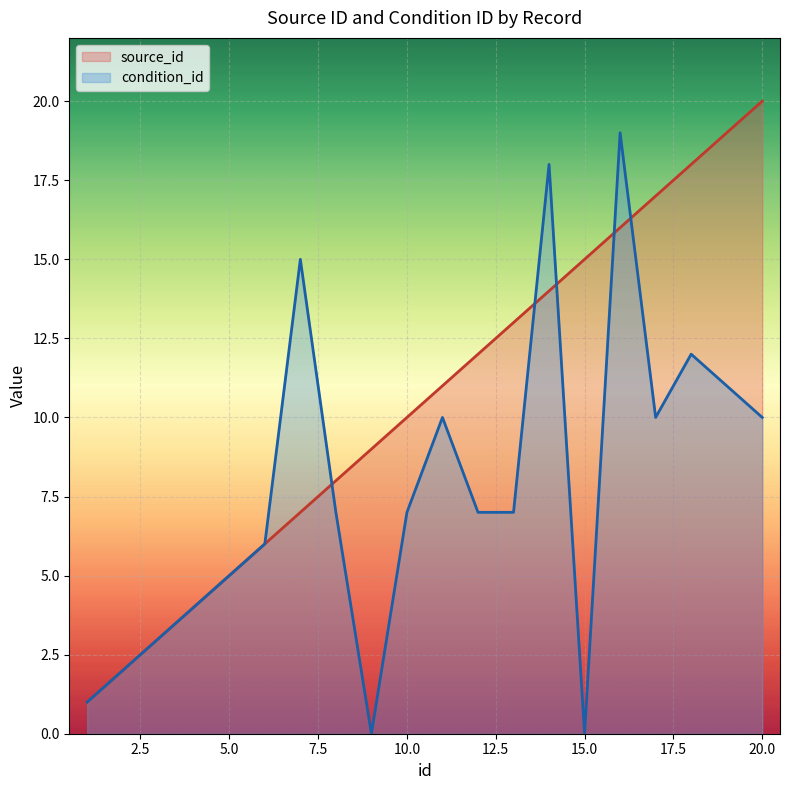

At which category does condition_id reach its first local valley?

9